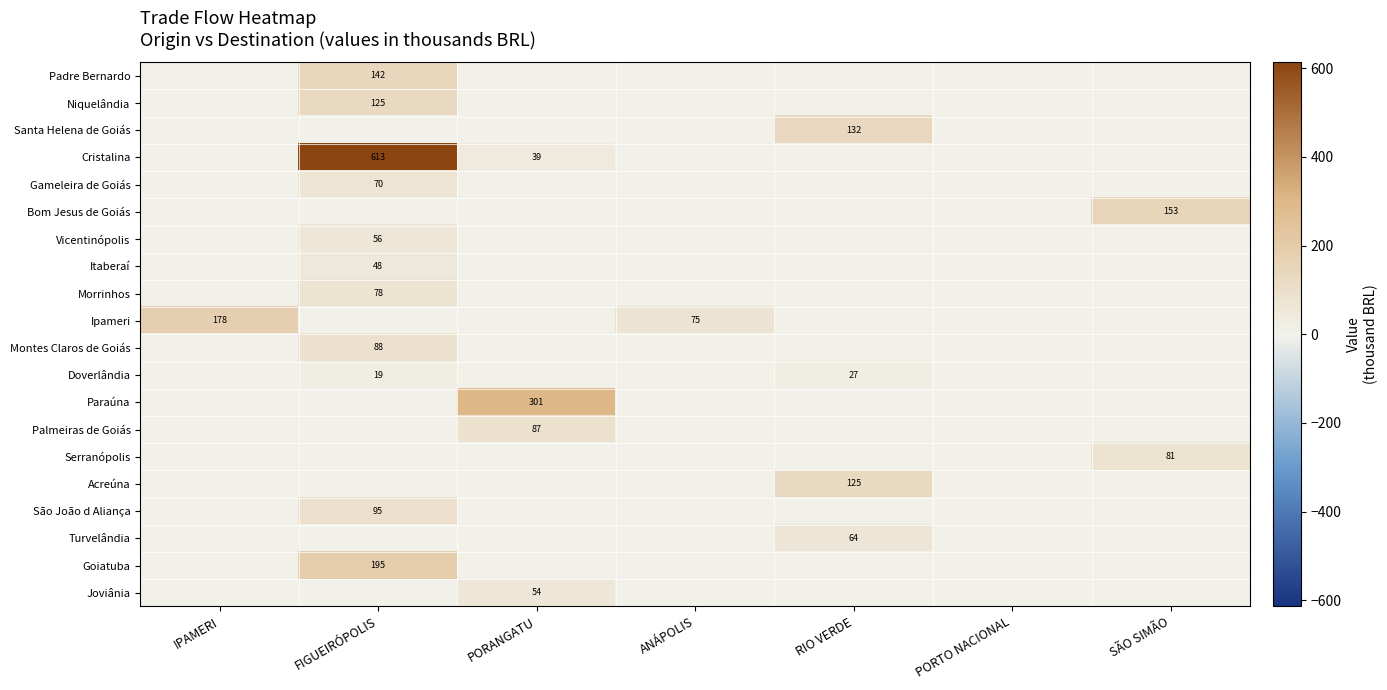

Is the value of Goiatuba at FIGUEIRÓPOLIS greater than the value of Serranópolis at SÃO SIMÃO?

Yes